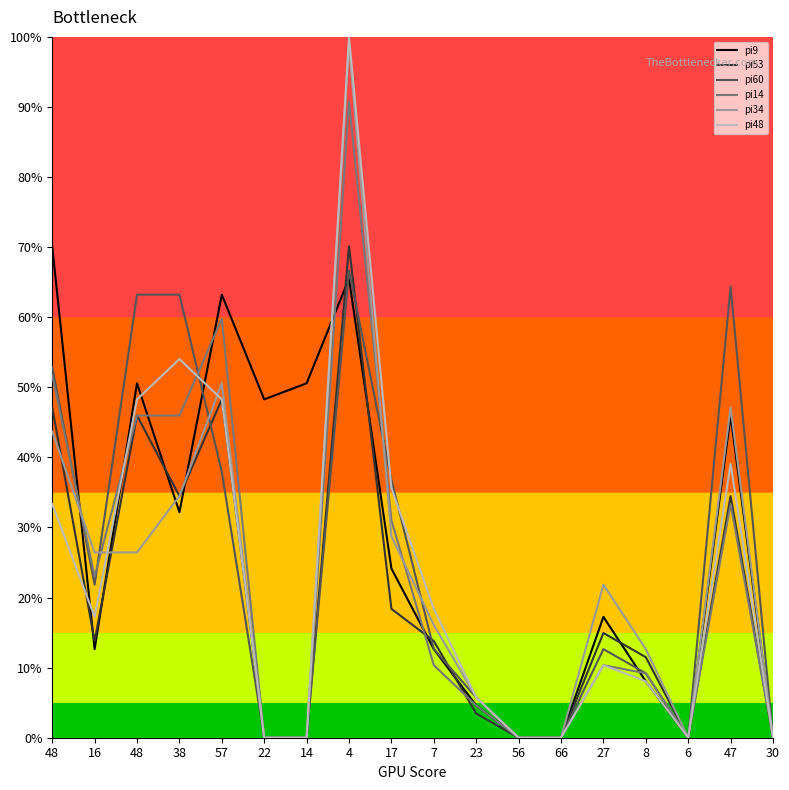

How many distinct data groups are displayed?

6